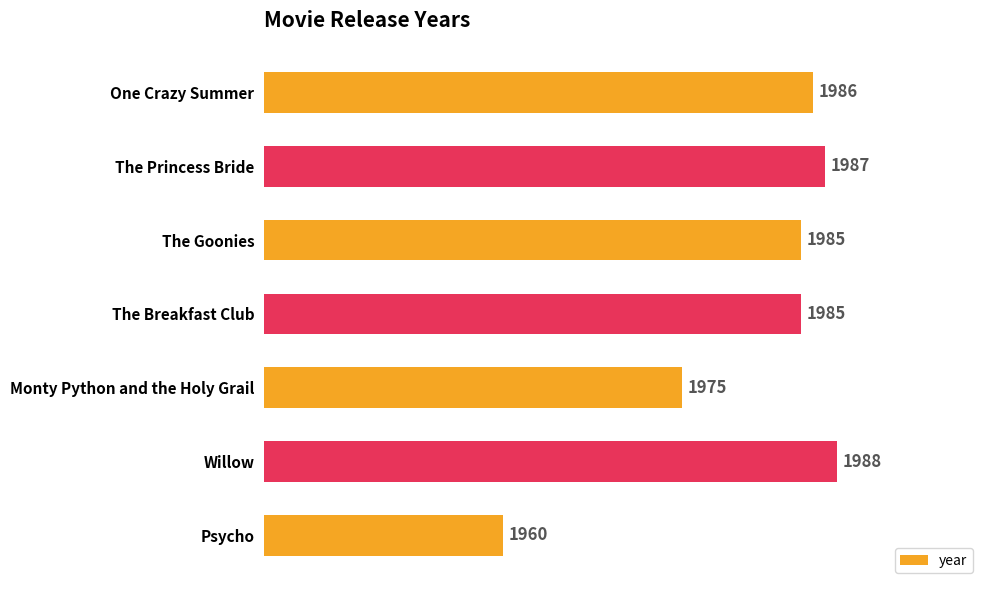

Reading bottom to top, list all the values displayed in this chart.

Psycho=1960	Willow=1988	Monty Python and the Holy Grail=1975	The Breakfast Club=1985	The Goonies=1985	The Princess Bride=1987	One Crazy Summer=1986